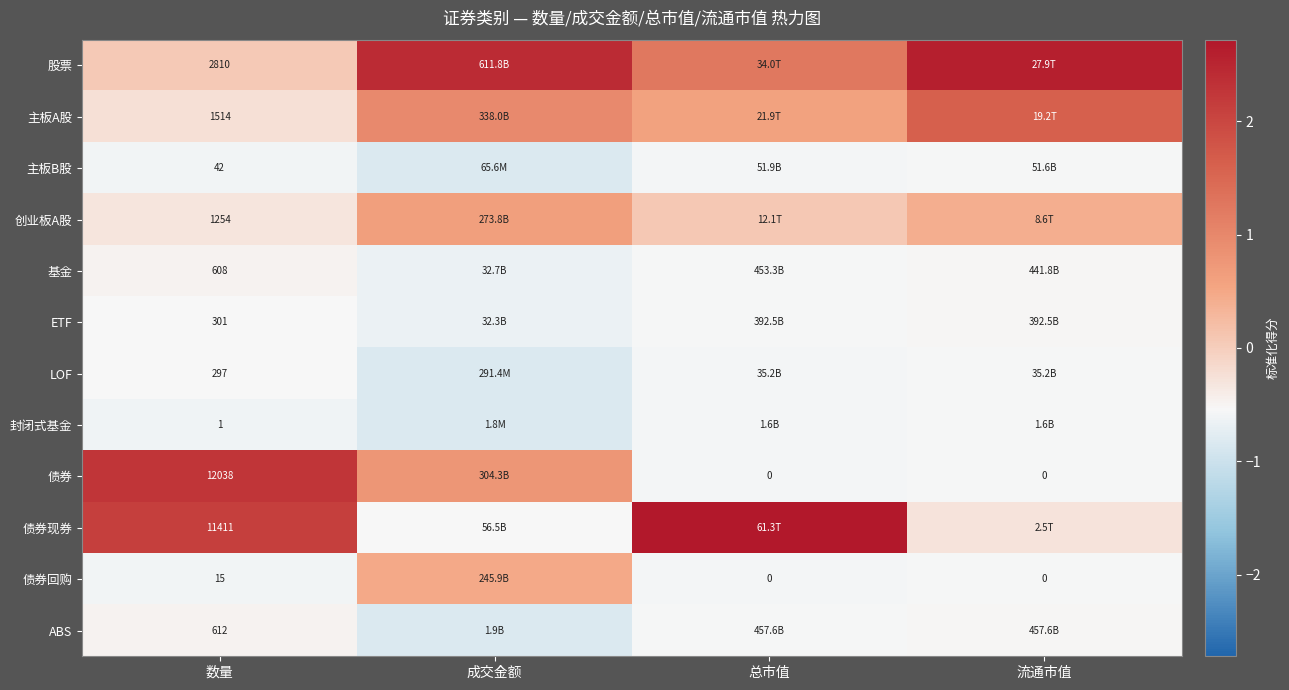

At how many categories does at least one series exceed 0?

4